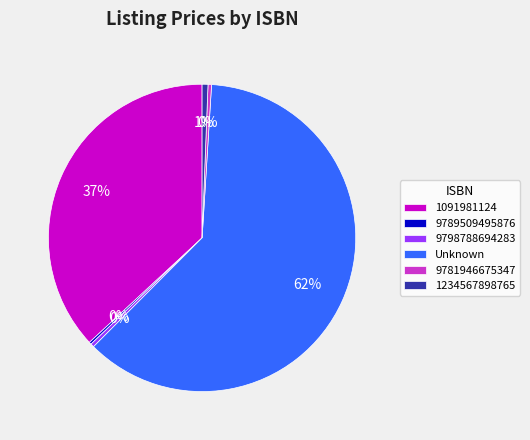

Which slice represents more than half of the pie?

Unknown